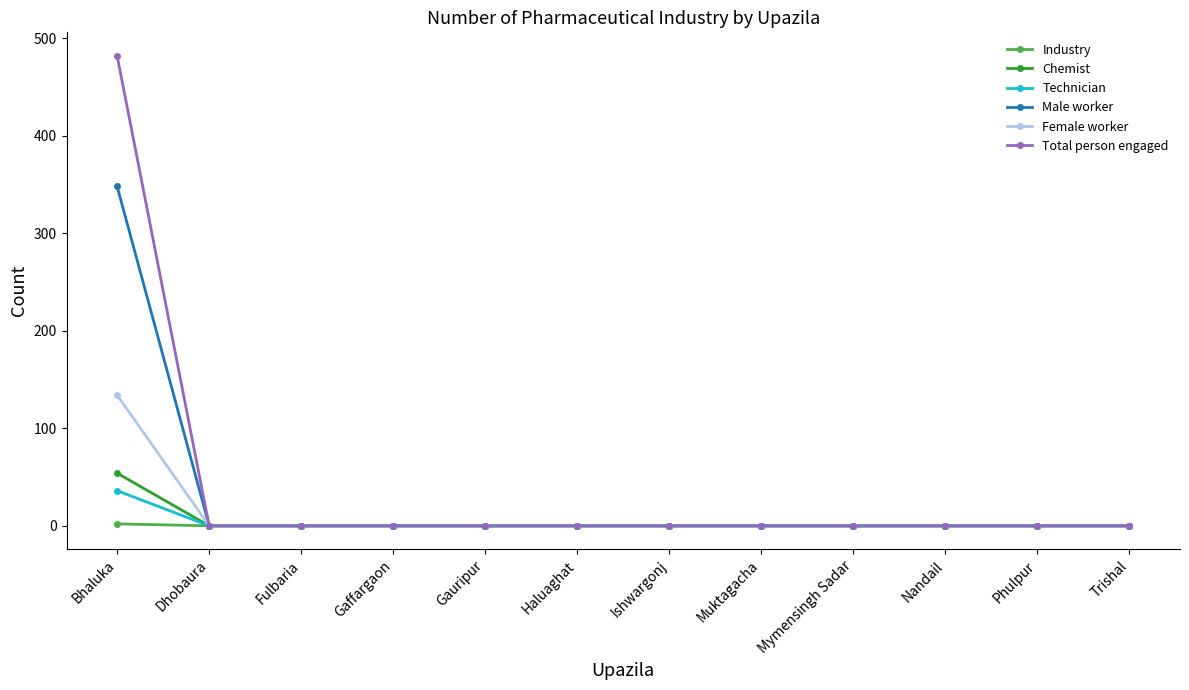

How many data points does each series have?

12